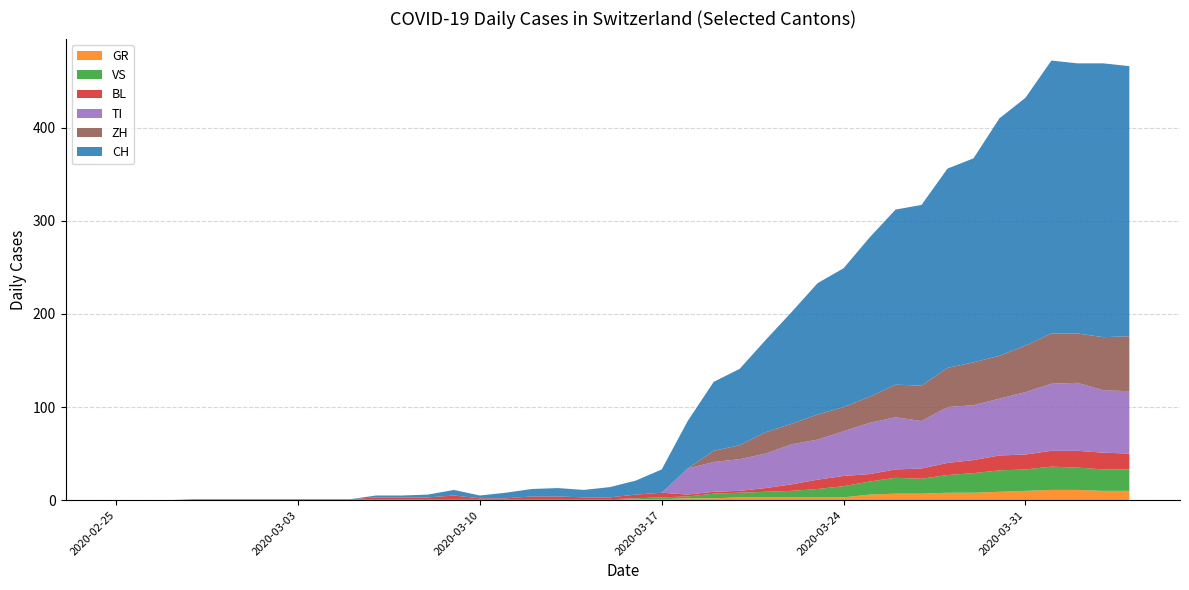

Reading right to left, list all the values displayed in this chart.

CH: 2020-04-04=290	2020-04-03=294	2020-04-02=290	2020-04-01=293	2020-03-31=266	2020-03-30=255	2020-03-29=219	2020-03-28=214	2020-03-27=194	2020-03-26=188	2020-03-25=171	2020-03-24=149	2020-03-23=141	2020-03-22=120	2020-03-21=99	2020-03-20=82	2020-03-19=74	2020-03-18=51	2020-03-17=25	2020-03-16=15	2020-03-15=11	2020-03-14=8	2020-03-13=9	2020-03-12=8	2020-03-11=6	2020-03-10=3	2020-03-09=6	2020-03-08=3	2020-03-07=2	2020-03-06=2	2020-03-05=0	2020-03-04=0	2020-03-03=0	2020-03-02=0	2020-03-01=0	2020-02-29=0	2020-02-28=0	2020-02-27=0	2020-02-26=0	2020-02-25=0
GR: 2020-04-04=10	2020-04-03=10	2020-04-02=11	2020-04-01=11	2020-03-31=10	2020-03-30=9	2020-03-29=8	2020-03-28=8	2020-03-27=7	2020-03-26=7	2020-03-25=6	2020-03-24=3	2020-03-23=3	2020-03-22=3	2020-03-21=3	2020-03-20=3	2020-03-19=2	2020-03-18=2	2020-03-17=1	2020-03-16=1	2020-03-15=0	2020-03-14=0	2020-03-13=0	2020-03-12=0	2020-03-11=0	2020-03-10=0	2020-03-09=0	2020-03-08=0	2020-03-07=0	2020-03-06=0	2020-03-05=0	2020-03-04=0	2020-03-03=0	2020-03-02=0	2020-03-01=0	2020-02-29=0	2020-02-28=0	2020-02-27=0	2020-02-26=0	2020-02-25=0
VS: 2020-04-04=23	2020-04-03=23	2020-04-02=24	2020-04-01=25	2020-03-31=23	2020-03-30=23	2020-03-29=21	2020-03-28=19	2020-03-27=16	2020-03-26=17	2020-03-25=14	2020-03-24=12	2020-03-23=9	2020-03-22=7	2020-03-21=6	2020-03-20=5	2020-03-19=5	2020-03-18=2	2020-03-17=2	2020-03-16=1	2020-03-15=1	2020-03-14=1	2020-03-13=1	2020-03-12=1	2020-03-11=1	2020-03-10=1	2020-03-09=1	2020-03-08=1	2020-03-07=1	2020-03-06=1	2020-03-05=1	2020-03-04=1	2020-03-03=1	2020-03-02=1	2020-03-01=1	2020-02-29=1	2020-02-28=1	2020-02-27=0	2020-02-26=0	2020-02-25=0
BL: 2020-04-04=17	2020-04-03=18	2020-04-02=18	2020-04-01=17	2020-03-31=16	2020-03-30=16	2020-03-29=14	2020-03-28=13	2020-03-27=11	2020-03-26=9	2020-03-25=8	2020-03-24=11	2020-03-23=10	2020-03-22=7	2020-03-21=4	2020-03-20=2	2020-03-19=2	2020-03-18=2	2020-03-17=5	2020-03-16=4	2020-03-15=2	2020-03-14=2	2020-03-13=3	2020-03-12=3	2020-03-11=1	2020-03-10=1	2020-03-09=4	2020-03-08=2	2020-03-07=2	2020-03-06=2	2020-03-05=0	2020-03-04=0	2020-03-03=0	2020-03-02=0	2020-03-01=0	2020-02-29=0	2020-02-28=0	2020-02-27=0	2020-02-26=0	2020-02-25=0
TI: 2020-04-04=67	2020-04-03=67	2020-04-02=73	2020-04-01=72	2020-03-31=67	2020-03-30=61	2020-03-29=59	2020-03-28=60	2020-03-27=51	2020-03-26=56	2020-03-25=55	2020-03-24=48	2020-03-23=43	2020-03-22=43	2020-03-21=37	2020-03-20=34	2020-03-19=32	2020-03-18=28	2020-03-17=0	2020-03-16=0	2020-03-15=0	2020-03-14=0	2020-03-13=0	2020-03-12=0	2020-03-11=0	2020-03-10=0	2020-03-09=0	2020-03-08=0	2020-03-07=0	2020-03-06=0	2020-03-05=0	2020-03-04=0	2020-03-03=0	2020-03-02=0	2020-03-01=0	2020-02-29=0	2020-02-28=0	2020-02-27=0	2020-02-26=0	2020-02-25=0
ZH: 2020-04-04=59	2020-04-03=57	2020-04-02=53	2020-04-01=54	2020-03-31=50	2020-03-30=46	2020-03-29=46	2020-03-28=42	2020-03-27=38	2020-03-26=35	2020-03-25=28	2020-03-24=26	2020-03-23=27	2020-03-22=22	2020-03-21=23	2020-03-20=15	2020-03-19=12	2020-03-18=0	2020-03-17=0	2020-03-16=0	2020-03-15=0	2020-03-14=0	2020-03-13=0	2020-03-12=0	2020-03-11=0	2020-03-10=0	2020-03-09=0	2020-03-08=0	2020-03-07=0	2020-03-06=0	2020-03-05=0	2020-03-04=0	2020-03-03=0	2020-03-02=0	2020-03-01=0	2020-02-29=0	2020-02-28=0	2020-02-27=0	2020-02-26=0	2020-02-25=0